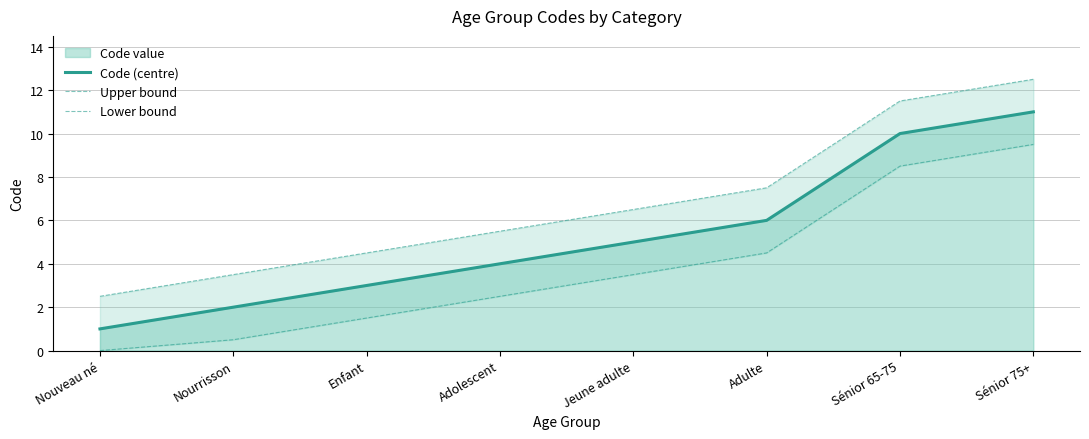

What is the label of the 7th point from the right?

Nourrisson